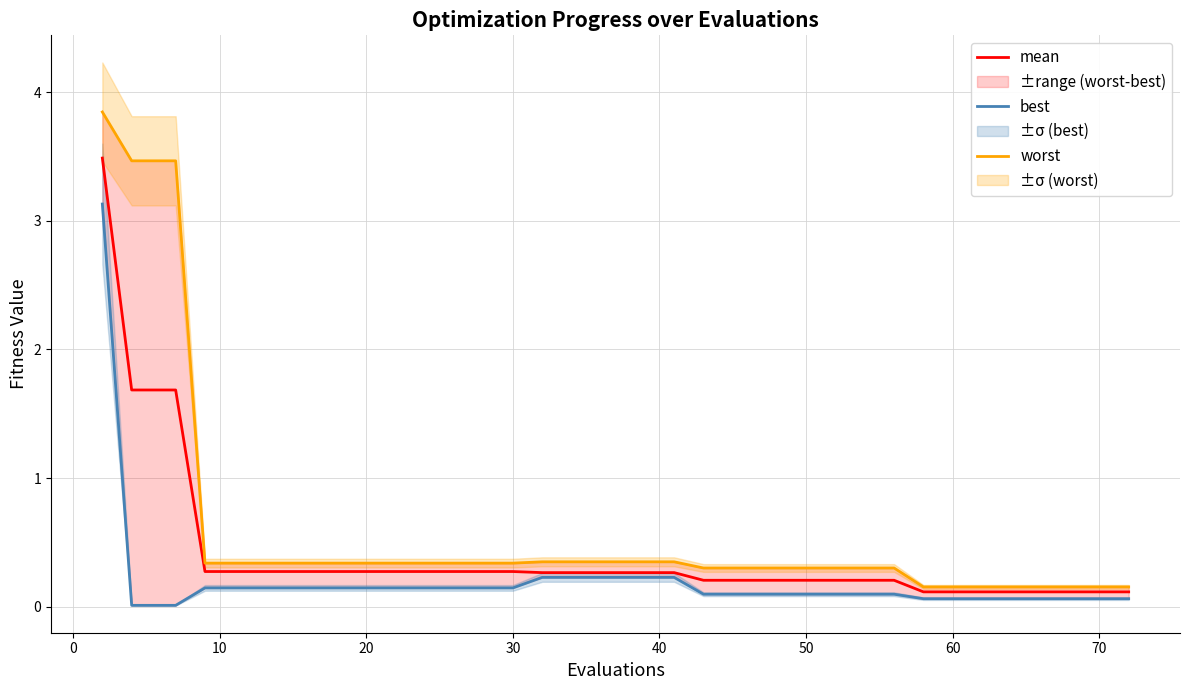

What are all the series names shown in the legend?

mean, best, worst